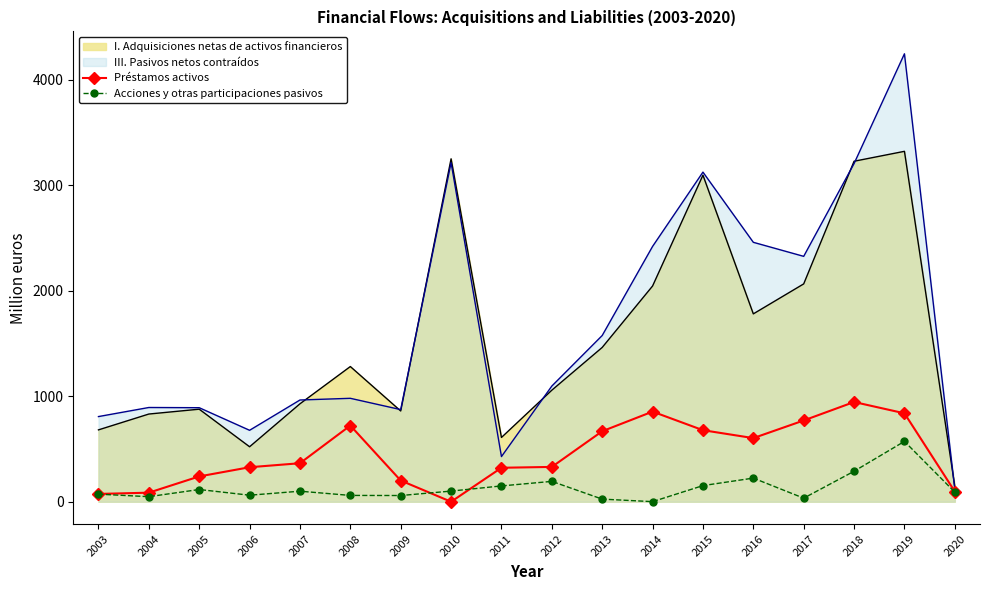

How many series are shown in this chart?

4